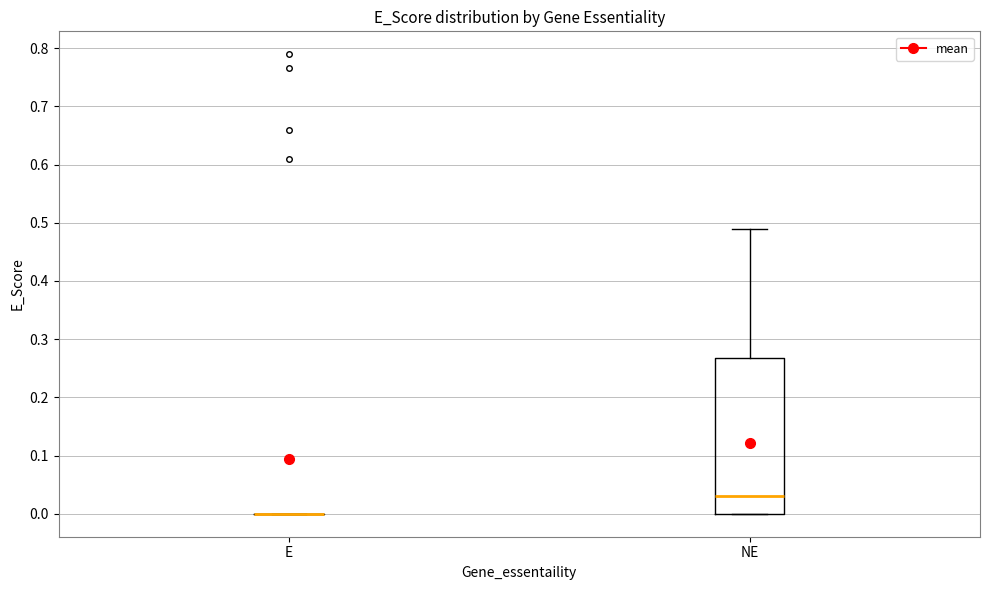

Reading left to right, transcribe this box plot: for each box, give where its median line is, the range the box spans, and where its two whiskers end, as read against the y-axis. The values are not printed on the chart, so give them approximately, as read against the axis.

E: box collapsed to a line at 0.00, whiskers 0.00 to 0.00
NE: median 0.03, box 0.00 to 0.27, whiskers 0.00 to 0.49